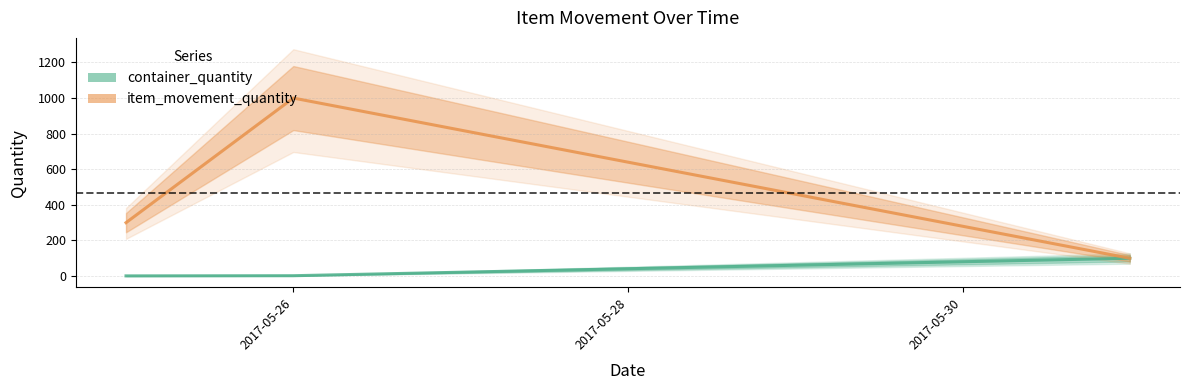

What is the value of the item_movement_quantity point at the 3rd from the left?

100